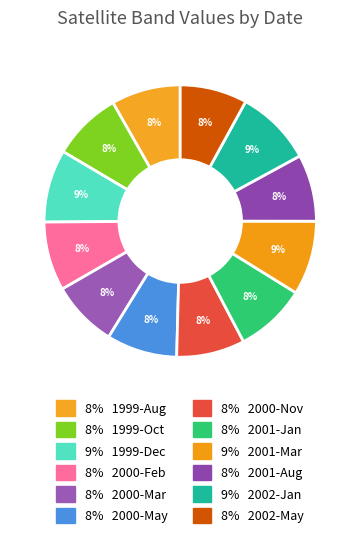

Count the number of slices in the pie.

12